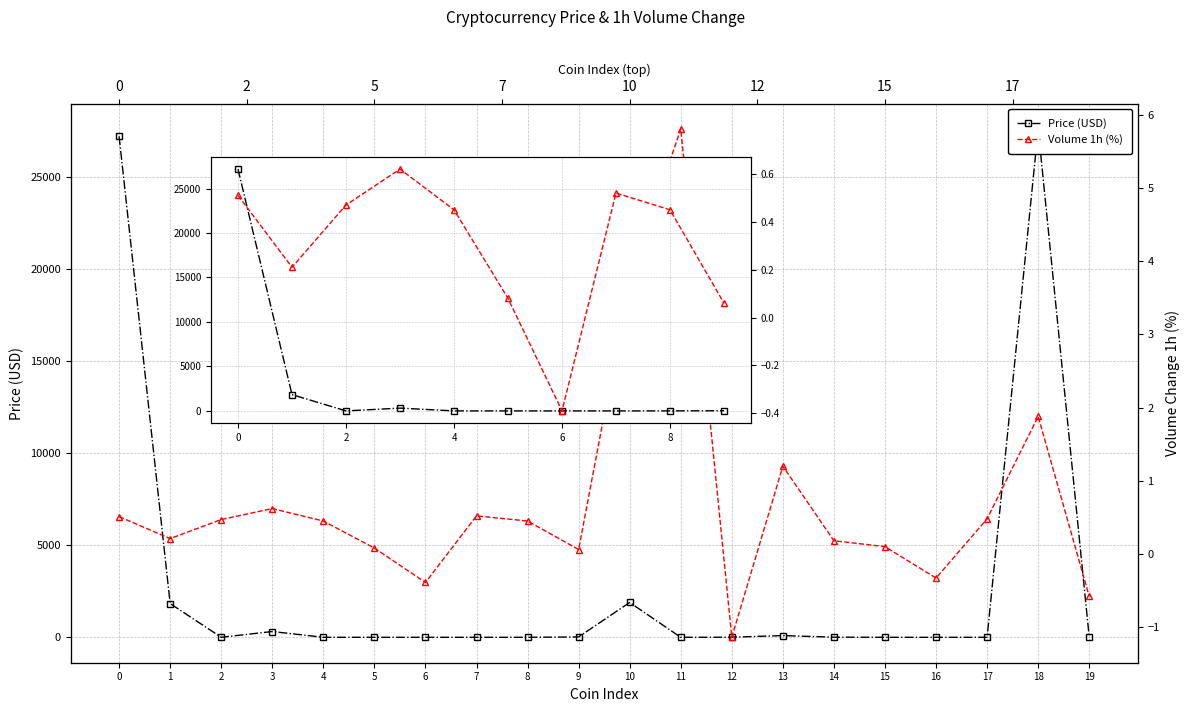

What is the sum of the Volume 1h (%) values at 2 and 3?

1.1